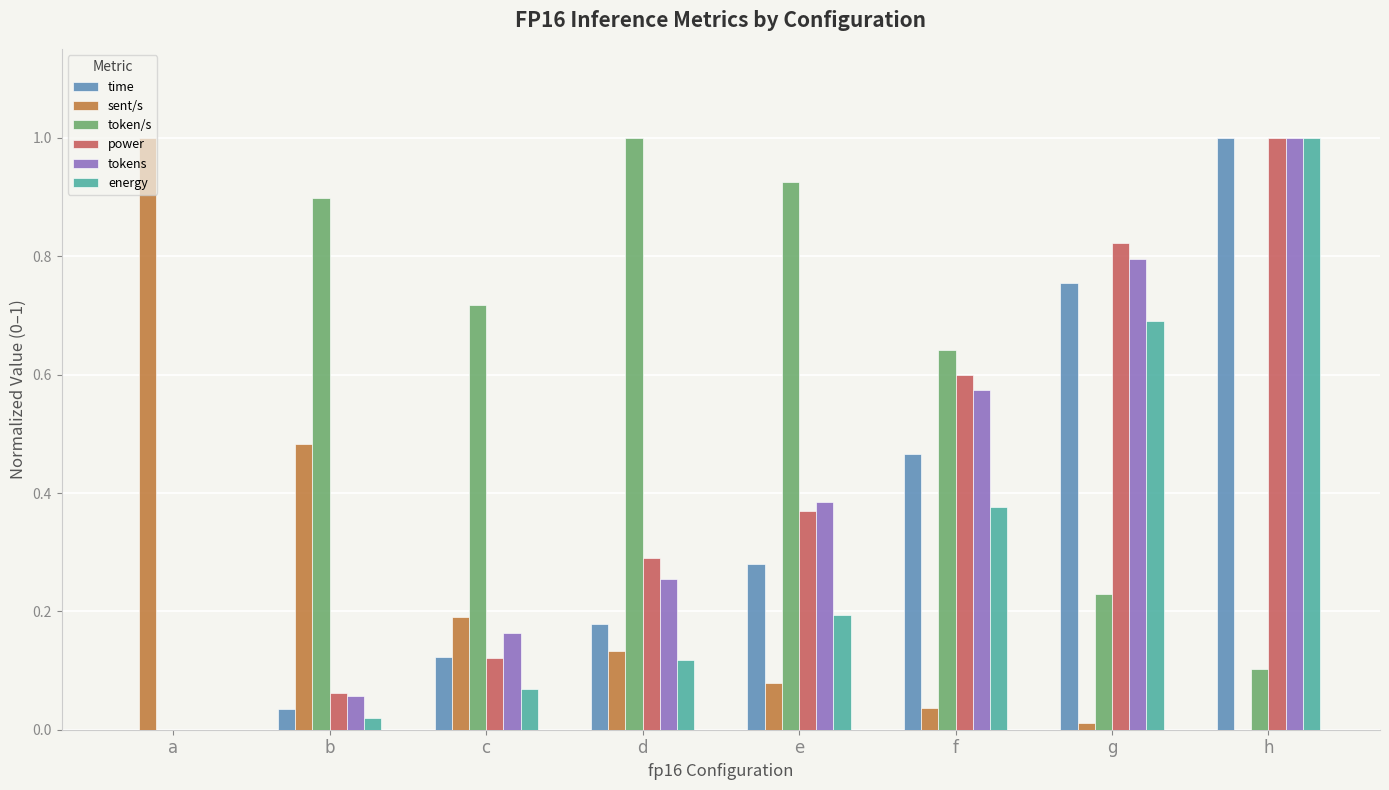

Which series has the largest total across all categories?

token/s